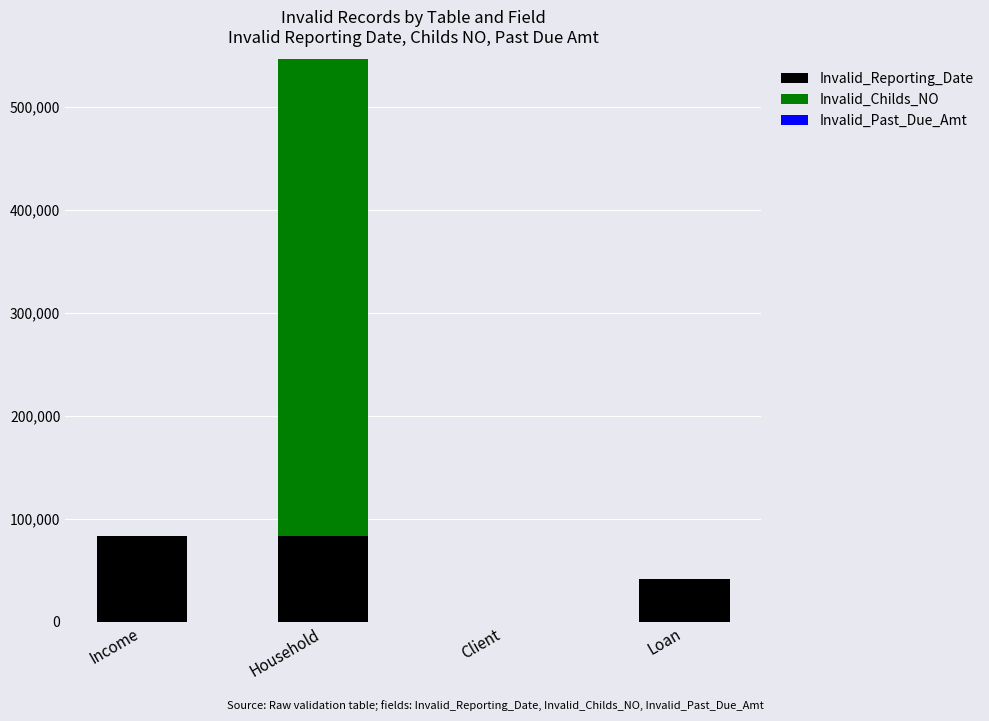

What is the maximum value for Invalid_Reporting_Date?

83358